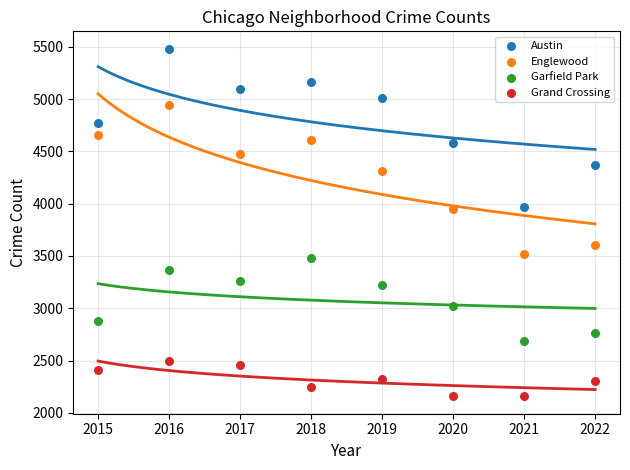

Which series contains the lowest Y value?

Grand Crossing